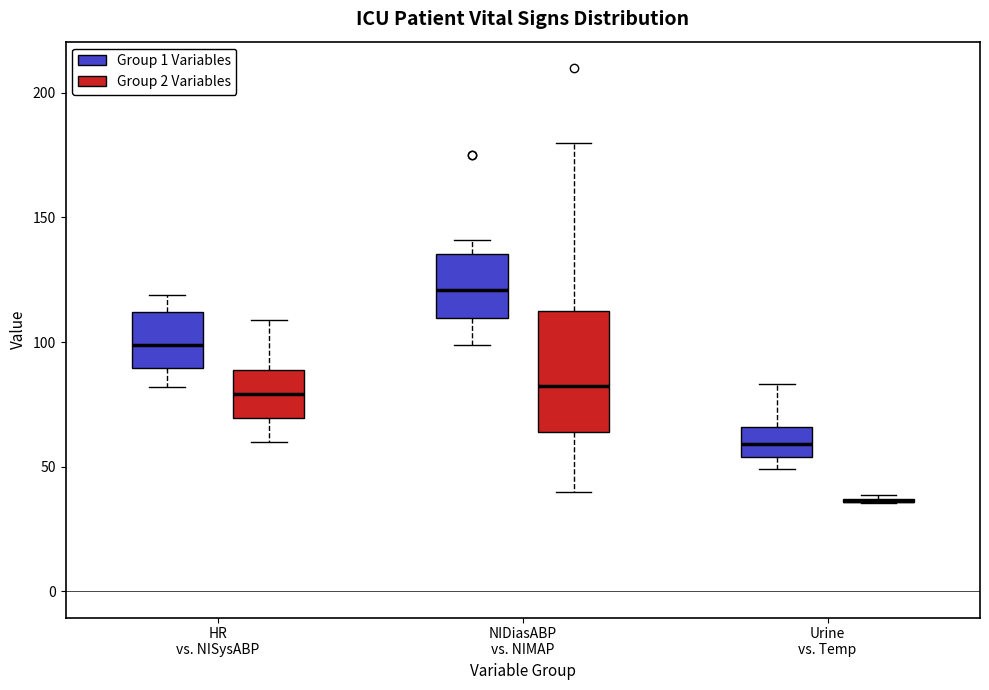

Where is the lower edge of the box for NIDiasABP vs. NIMAP (Group 2 Variables) on the y-axis? The values are not printed on the chart, so give them approximately, as read against the axis.

65